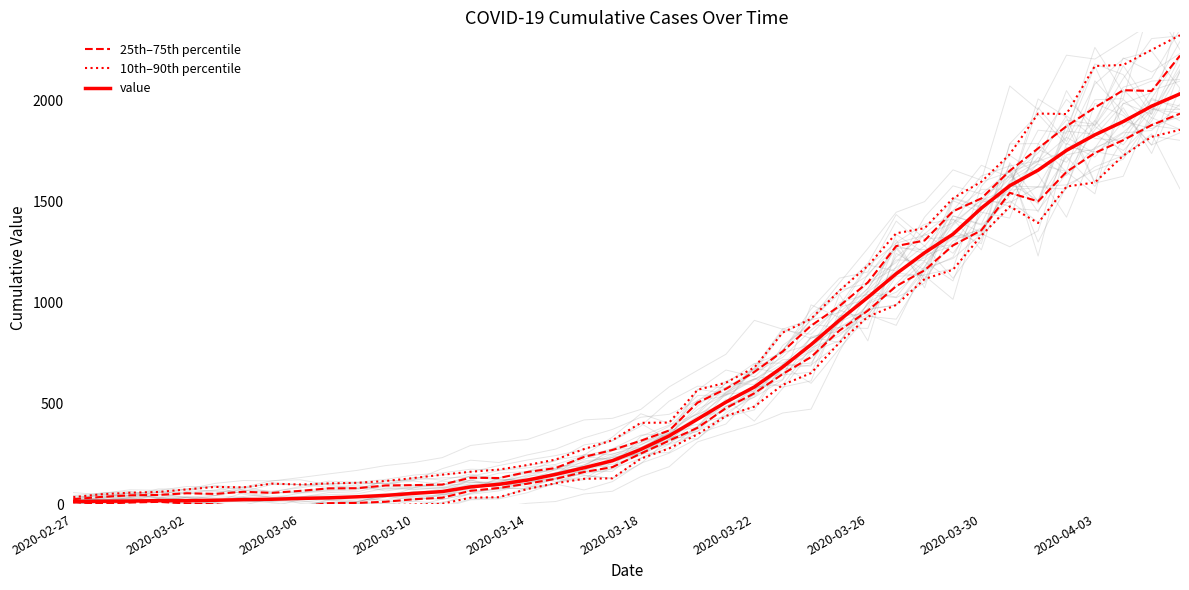

Rank the series at 2020-03-02 from lowest to highest value.

10th–90th percentile, 25th–75th percentile, value